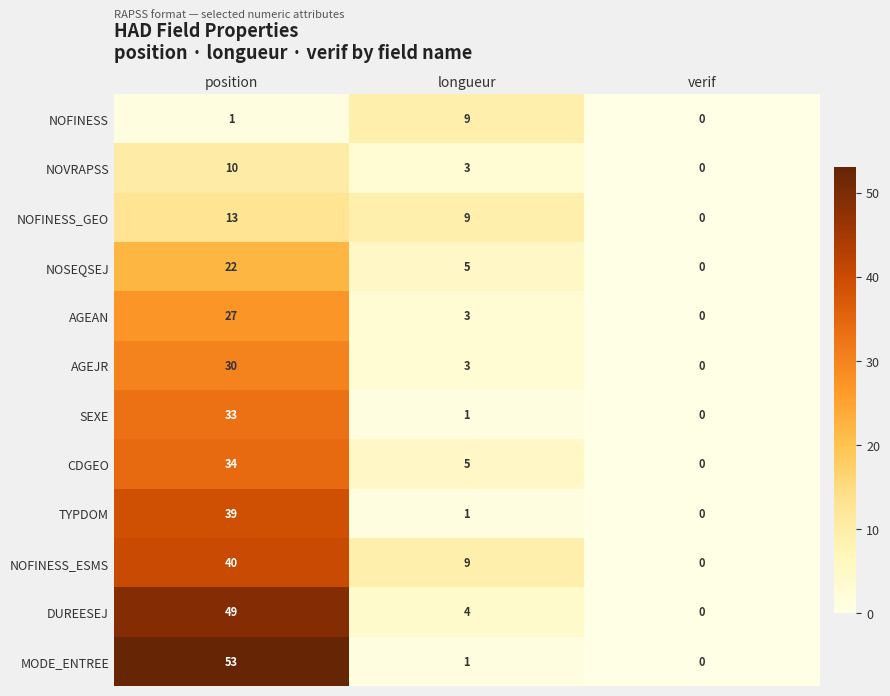

Which series has the largest range (max minus min)?

MODE_ENTREE